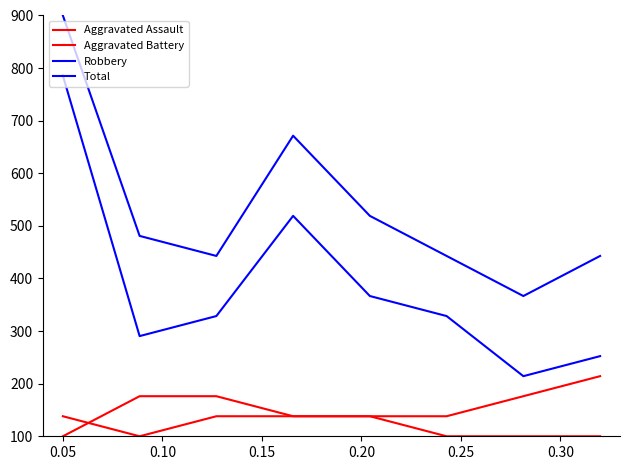

Does the chart display data point markers on the line(s)?

No